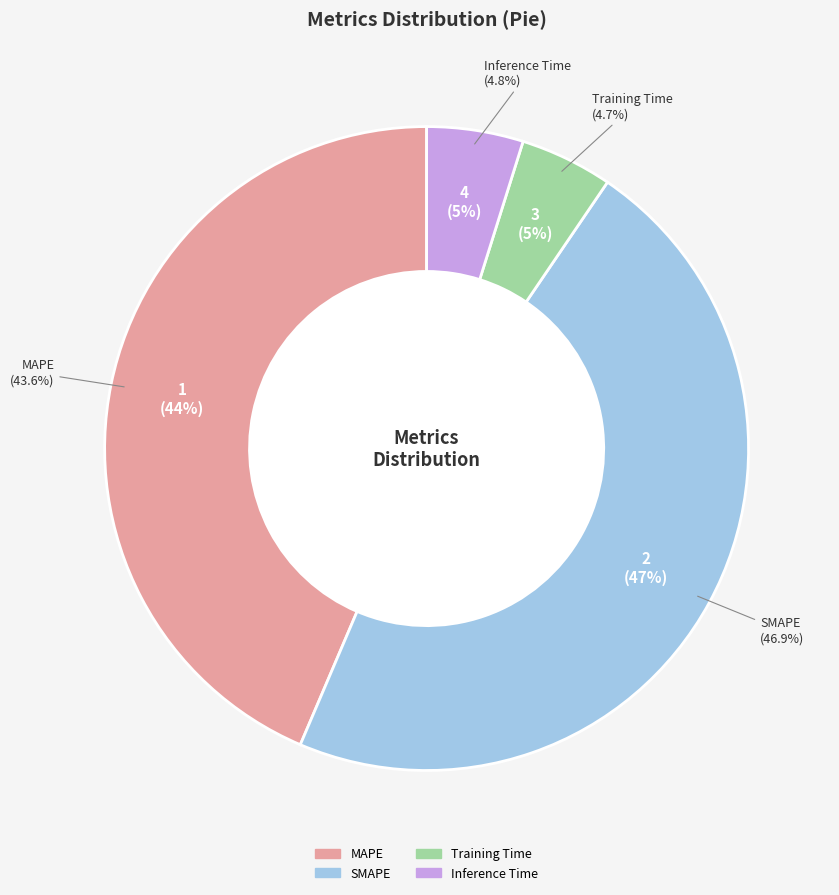

To the nearest percent, what is the average slice percentage?

25%